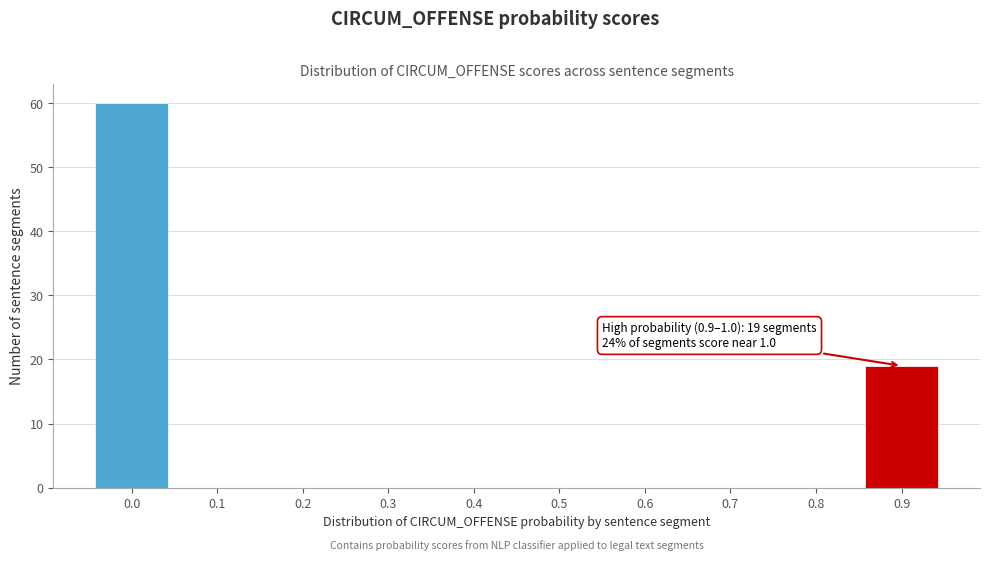

Reading left to right, what are all the values shown in this chart?

0.0=60	0.1=0	0.2=0	0.3=0	0.4=0	0.5=0	0.6=0	0.7=0	0.8=0	0.9=19